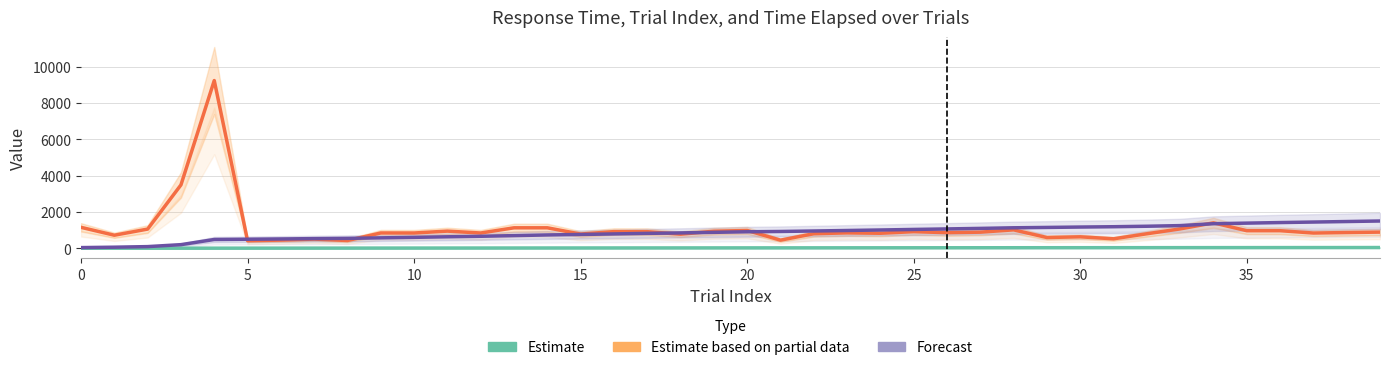

What is the label of the 15th point from the left?

14